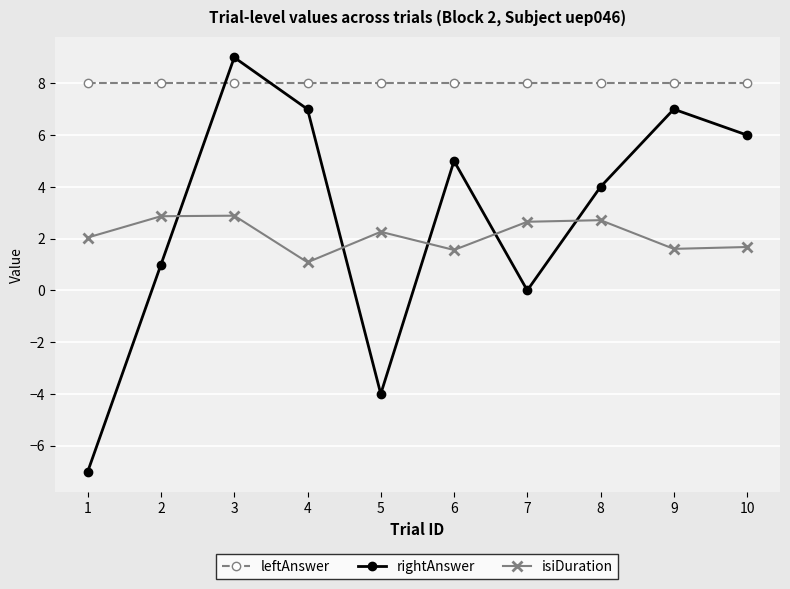

What is the average value of the leftAnswer series?

8.0